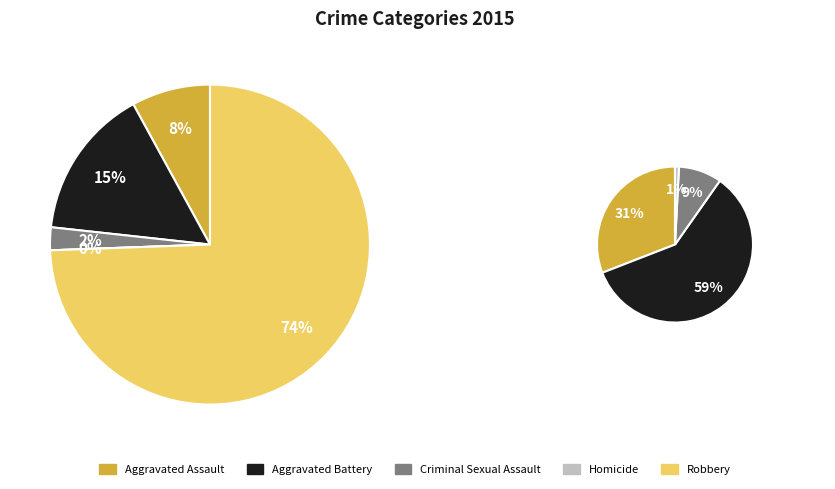

Is the sum of Aggravated Battery and Homicide greater than half?

No